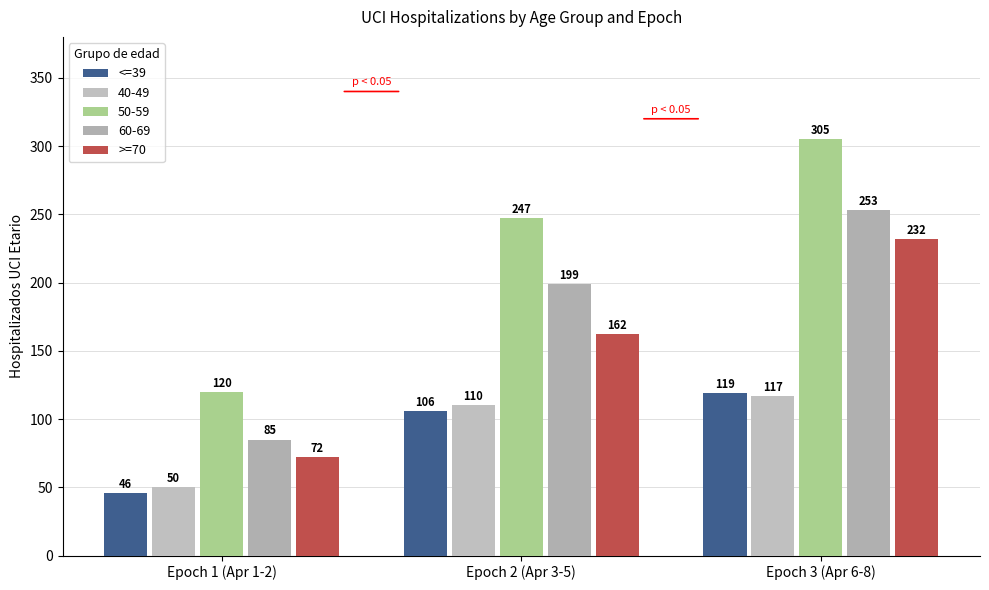

What is the label of the 2nd bar from the right?

Epoch 2 (Apr 3-5)